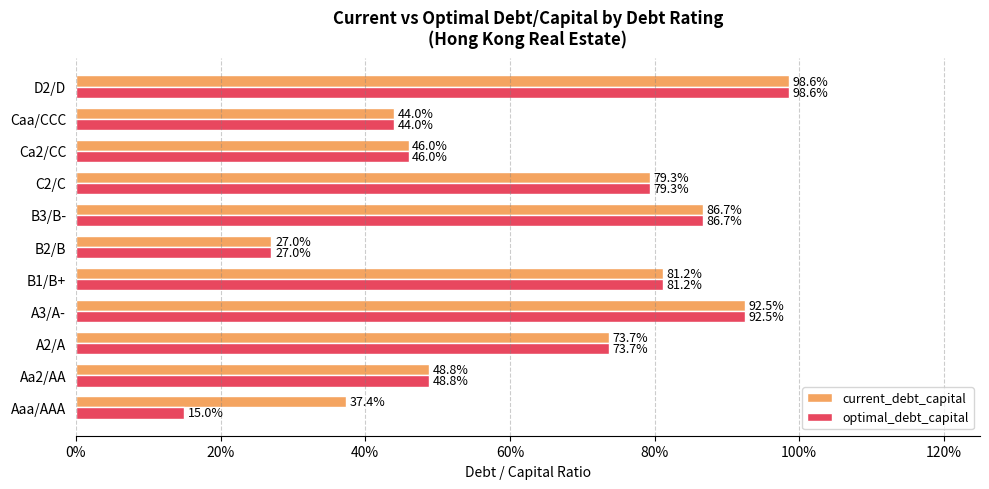

What are all the series names shown in the legend?

current_debt_capital, optimal_debt_capital